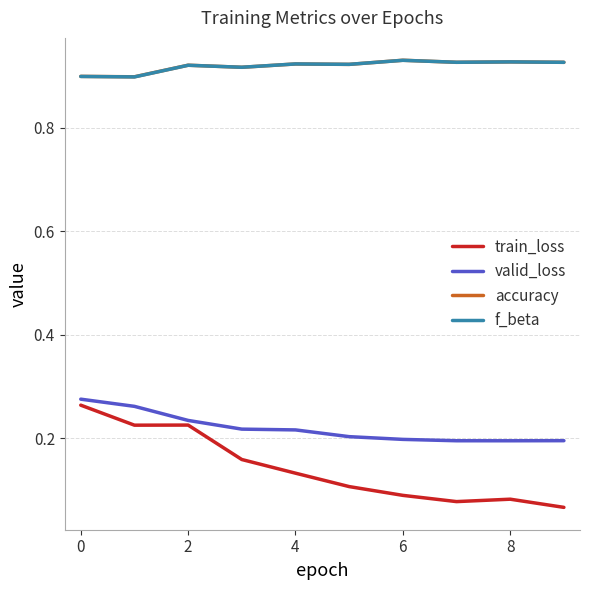

In train_loss, how many points are higher than both neighbors (excluding endpoints)?

2